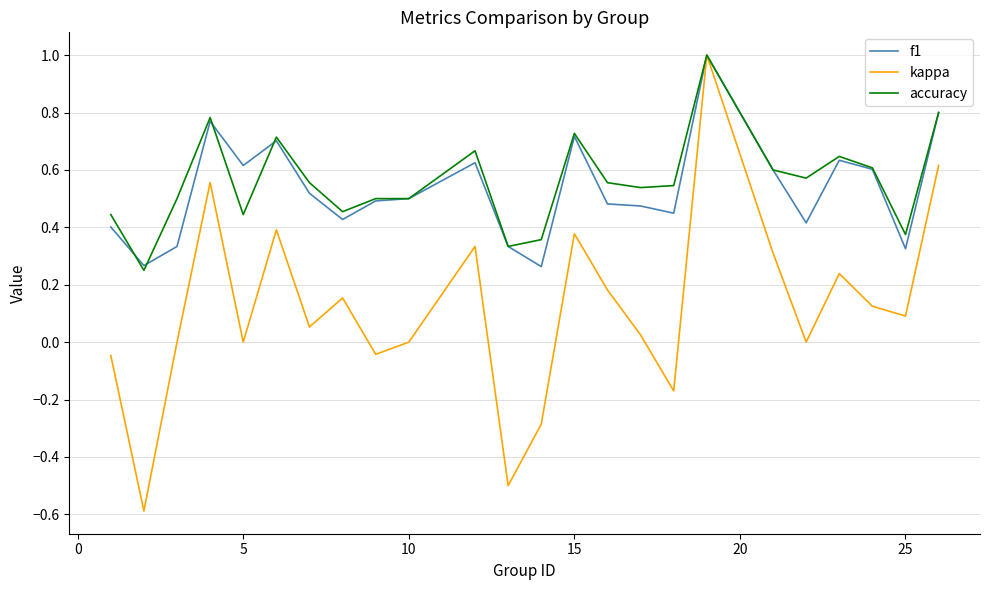

What is the maximum value shown in the chart?

1.0